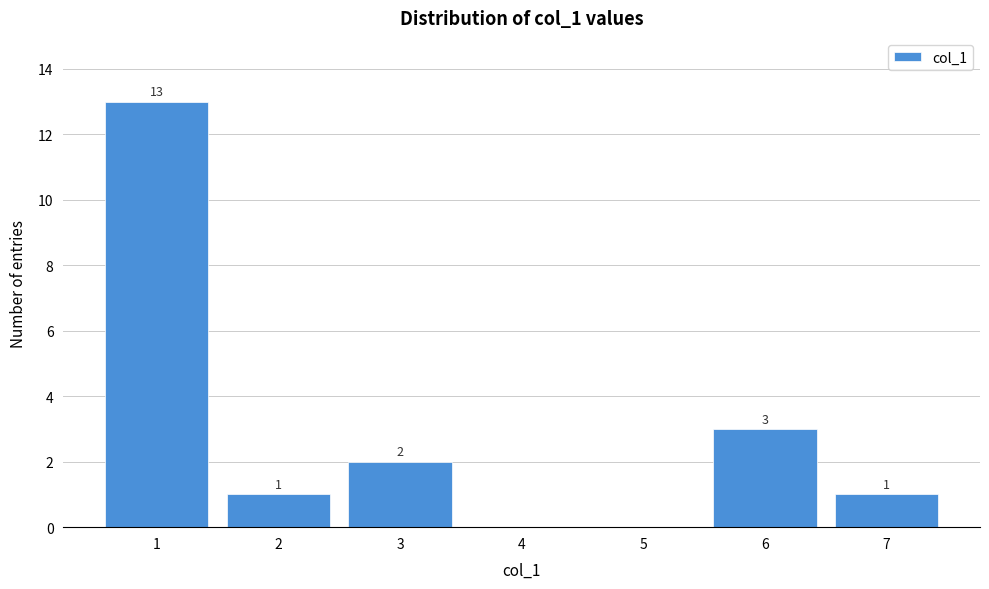

Reading right to left, list all the values displayed in this chart.

7=1	6=3	5=0	4=0	3=2	2=1	1=13